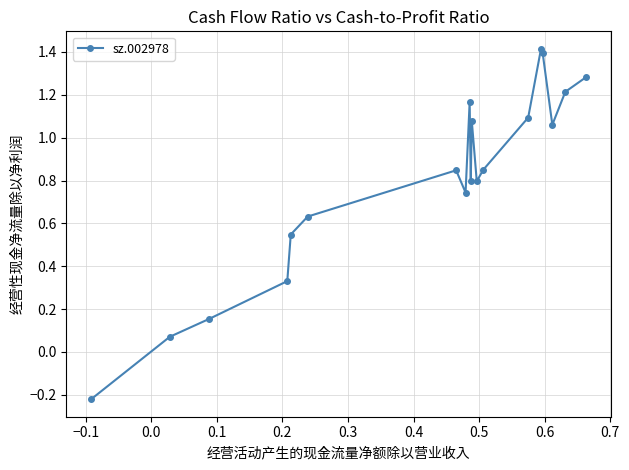

What is the sum of all values?

15.3